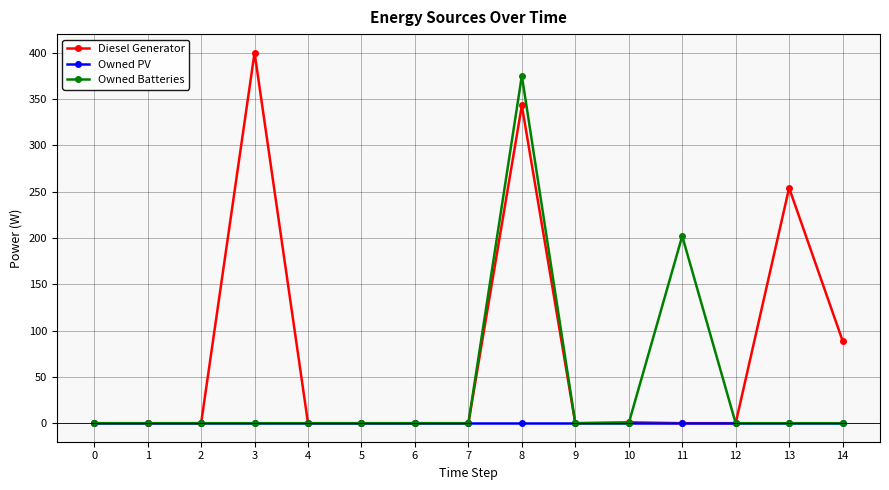

The value of Diesel Generator at 3 is 224. True or false?

False